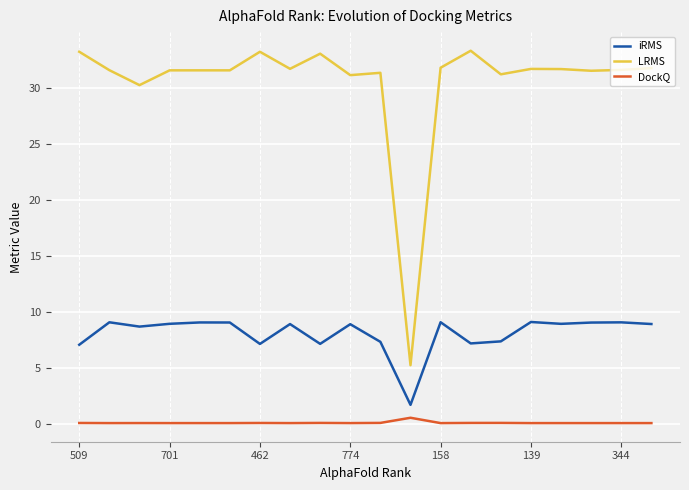

How many lines are shown in the chart?

3